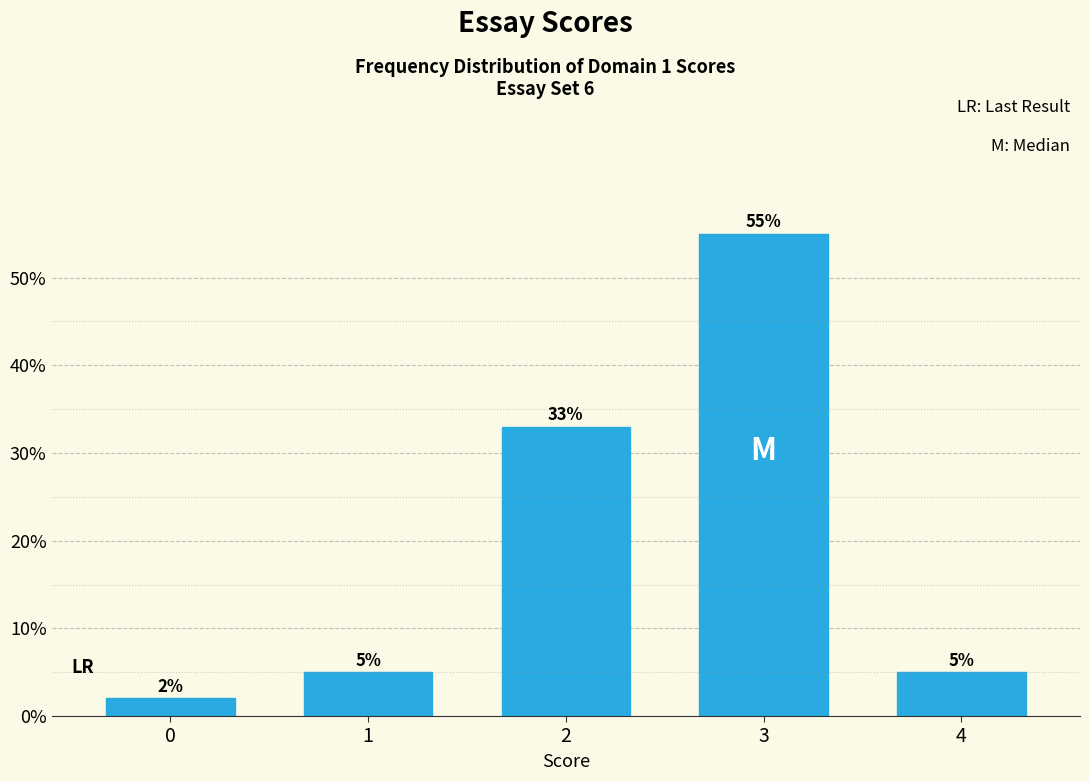

Reading right to left, transcribe all the data shown in this chart.

4=5.0	3=55.0	2=33.0	1=5.0	0=2.0